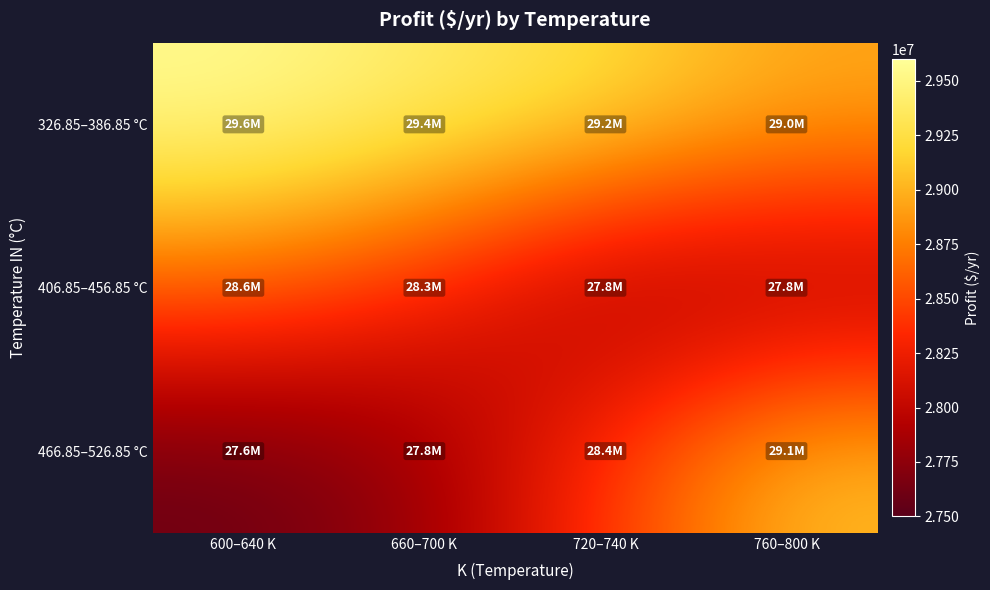

How many distinct data groups are displayed?

3